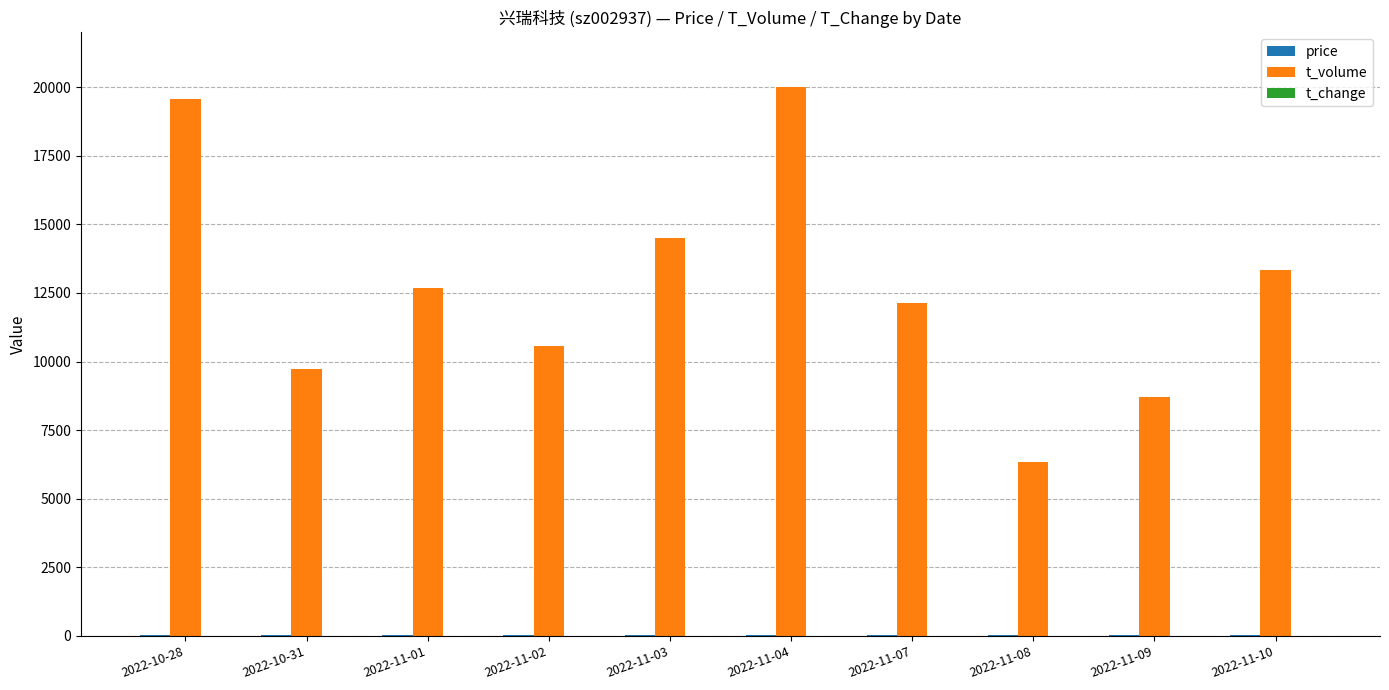

What is the sum of the t_volume values at 2022-10-31 and 2022-11-07?

21875.0